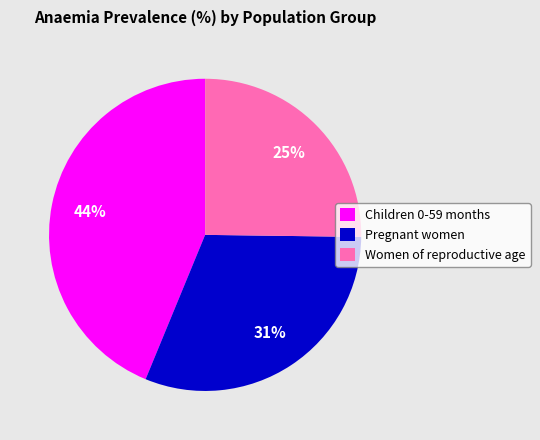

To the nearest percent, what portion does Women of reproductive age represent?

25%